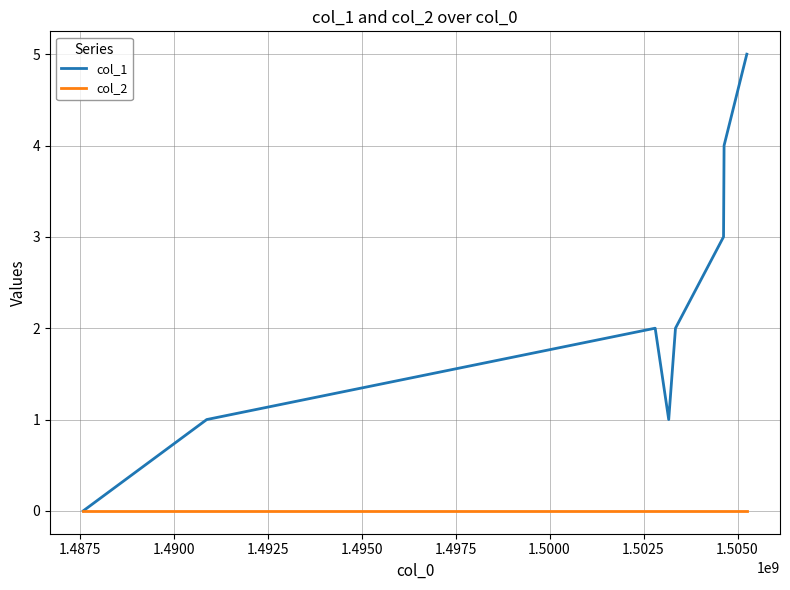

What is the greatest value displayed?

5